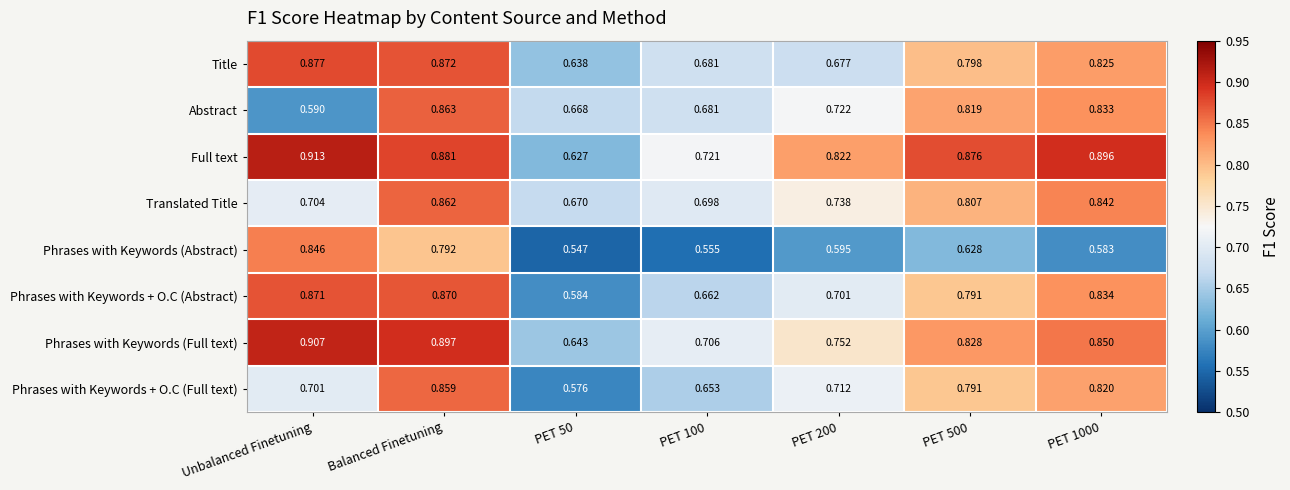

Which series changed the most between PET 100 and PET 500?

Full text